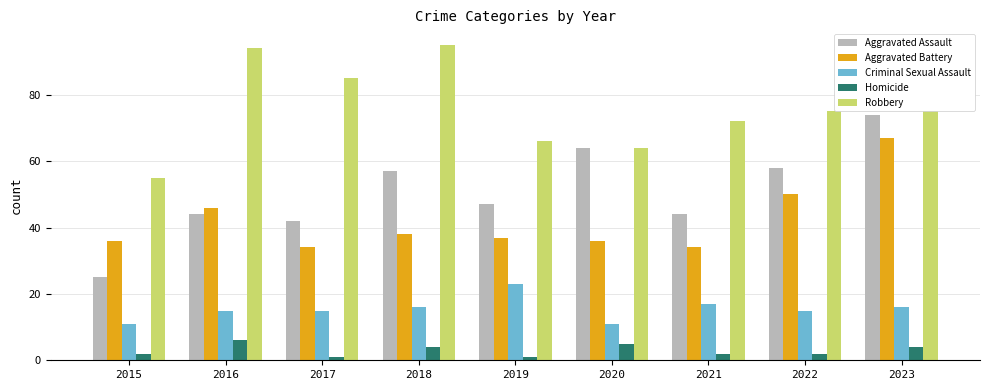

What is the maximum value shown in the chart?

95